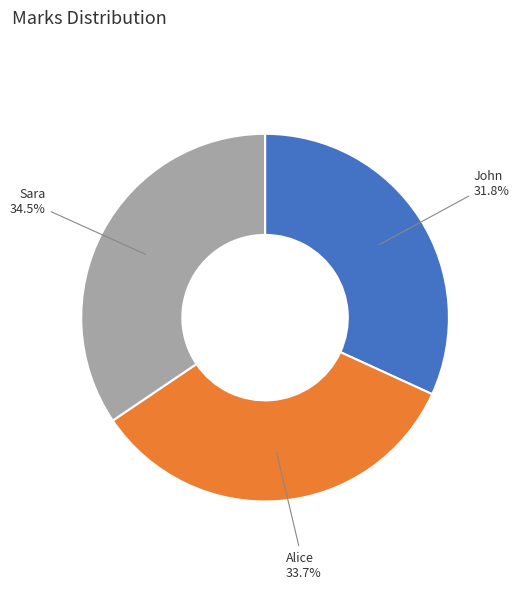

What is the largest slice in the pie chart?

Sara